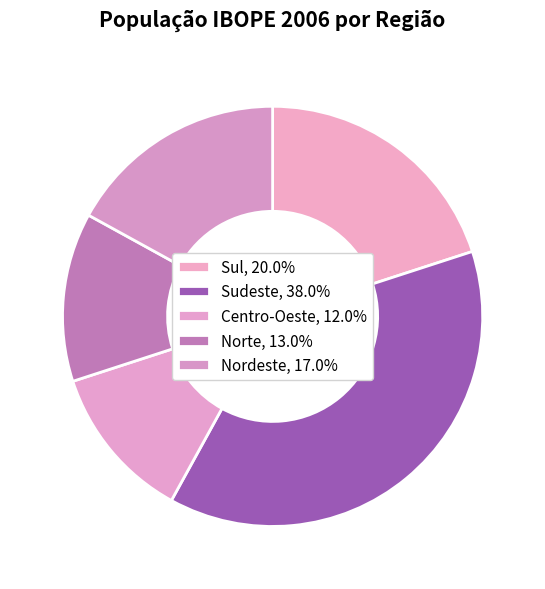

What portion of the pie excludes Norte?

87.0%